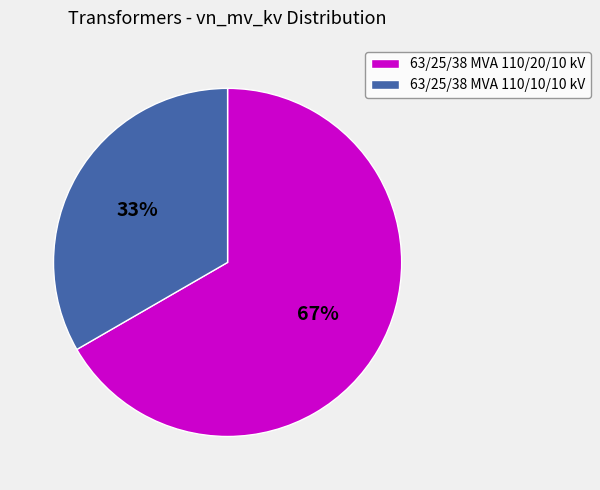

To the nearest percent, what portion does 63/25/38 MVA 110/10/10 kV represent?

33%